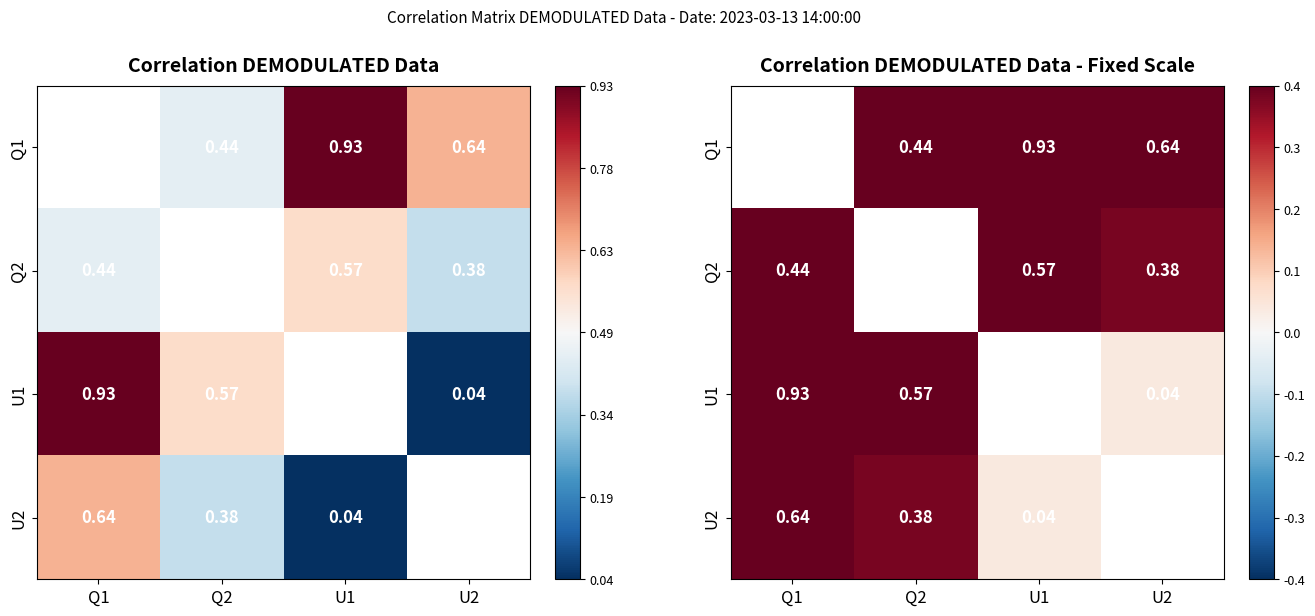

Which category has the highest value in the U2 series?

Q1